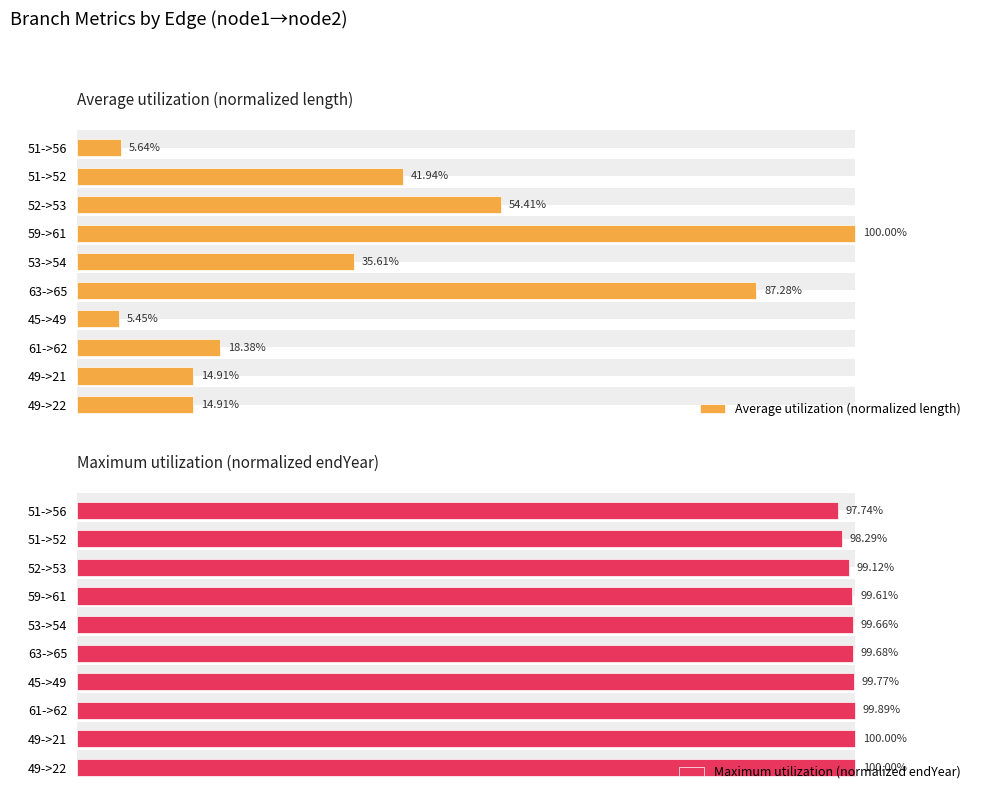

What is the average value of the Maximum utilization (normalized endYear) series?

99.4